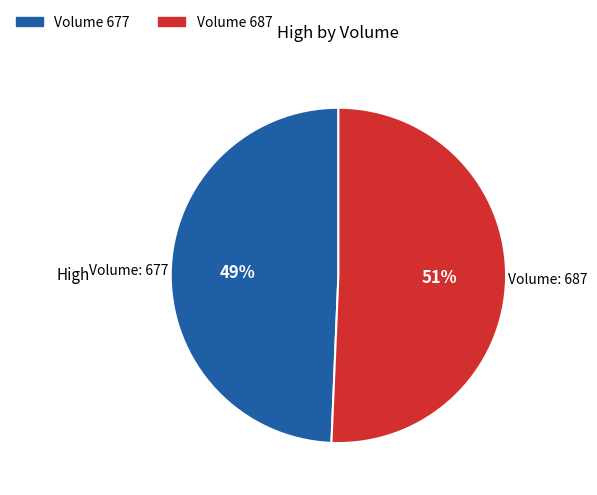

Count the number of slices in the pie.

2